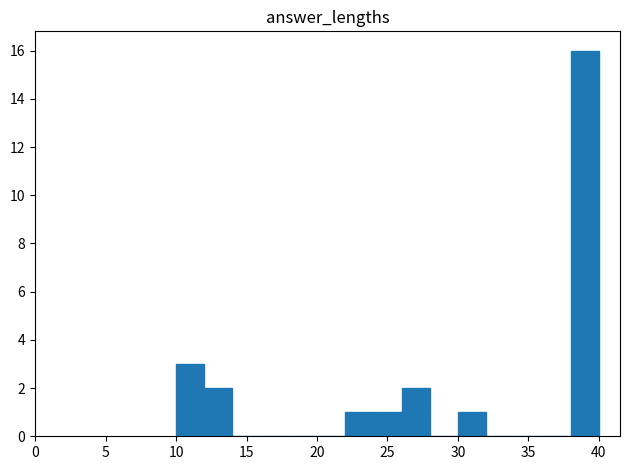

Over which range of the x-axis is the bar tallest?

38 to 40